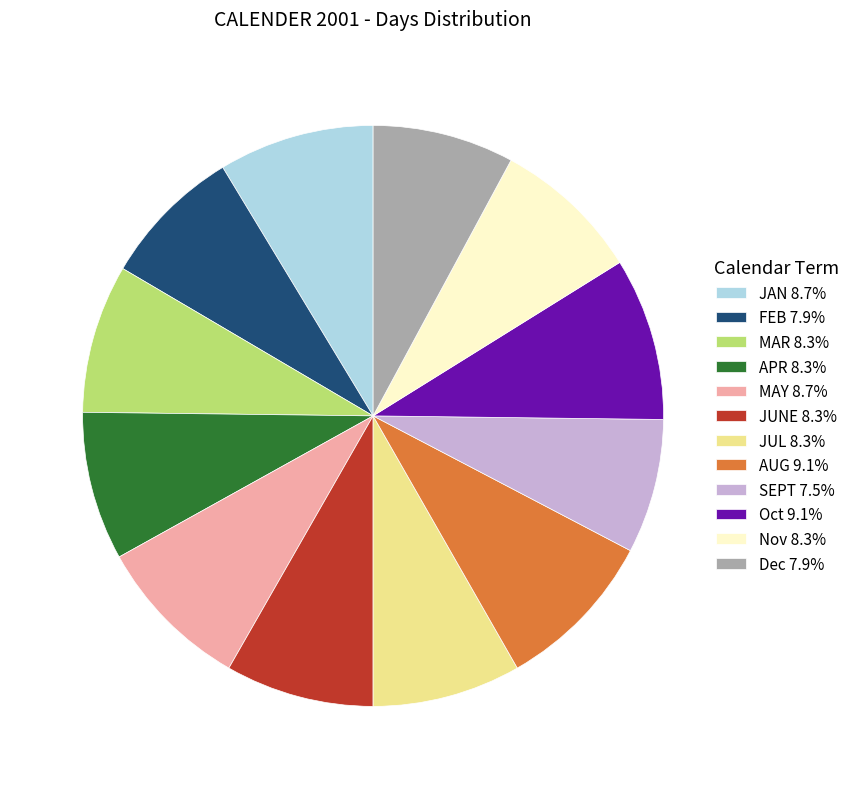

Do FEB and Oct together represent more than half of the pie?

No